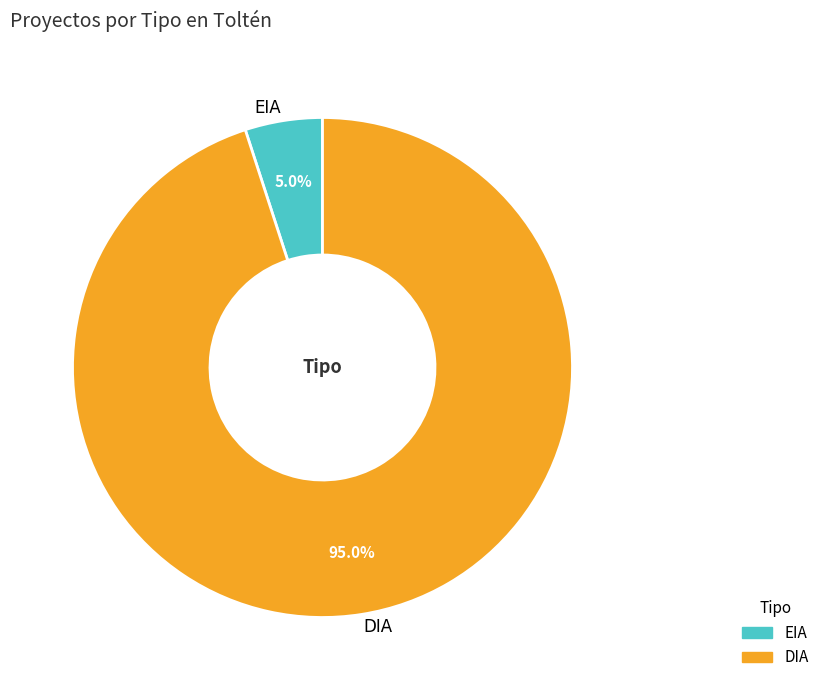

What percentage is the EIA slice, to the nearest percent?

5%